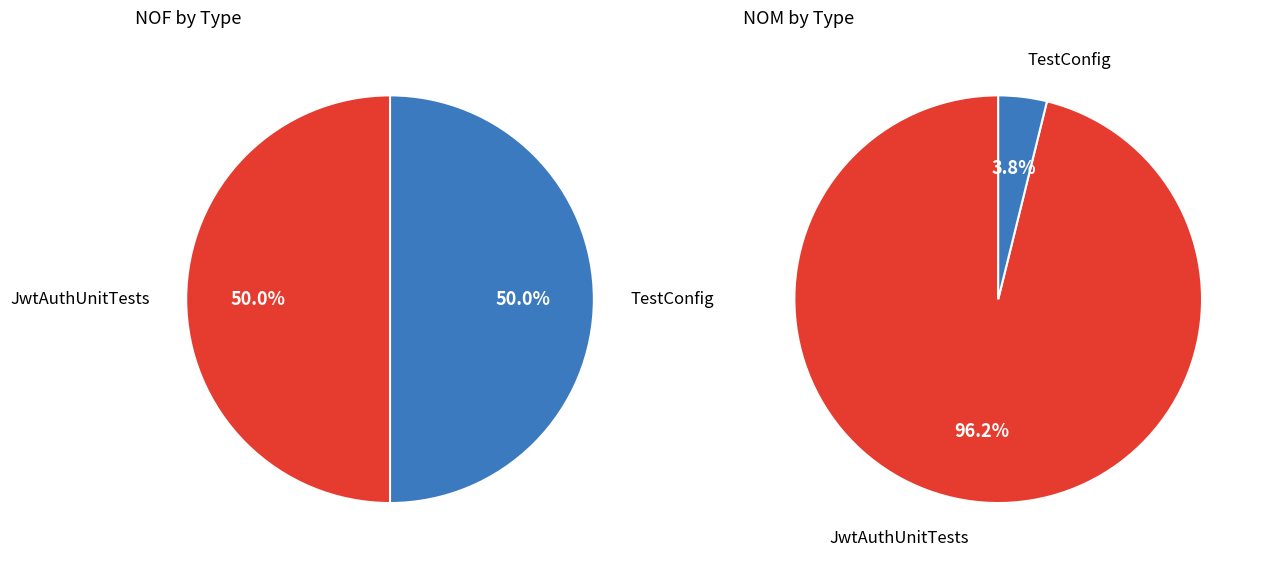

Rank the categories by value from lowest to highest.

TestConfig, JwtAuthUnitTests